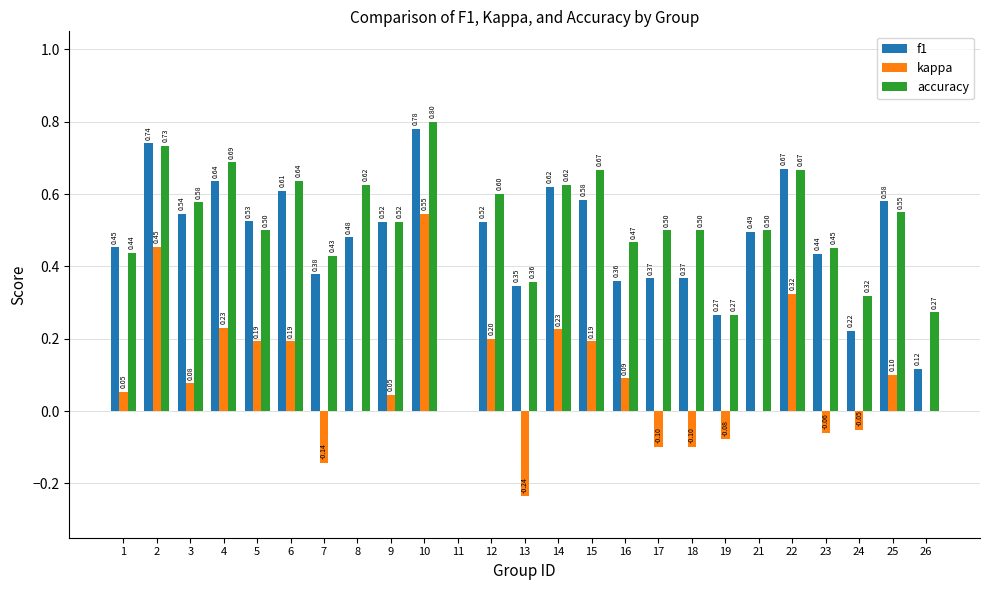

Where is f1 nearest to the value 0?

11